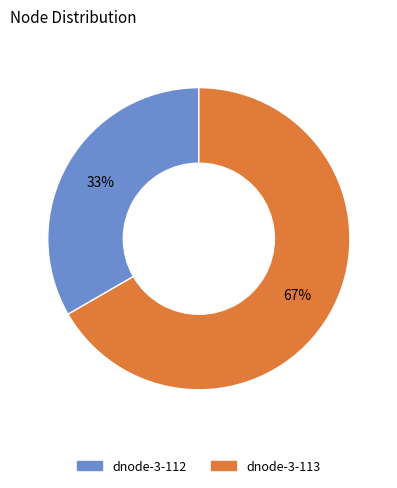

Which slice is the largest?

dnode-3-113